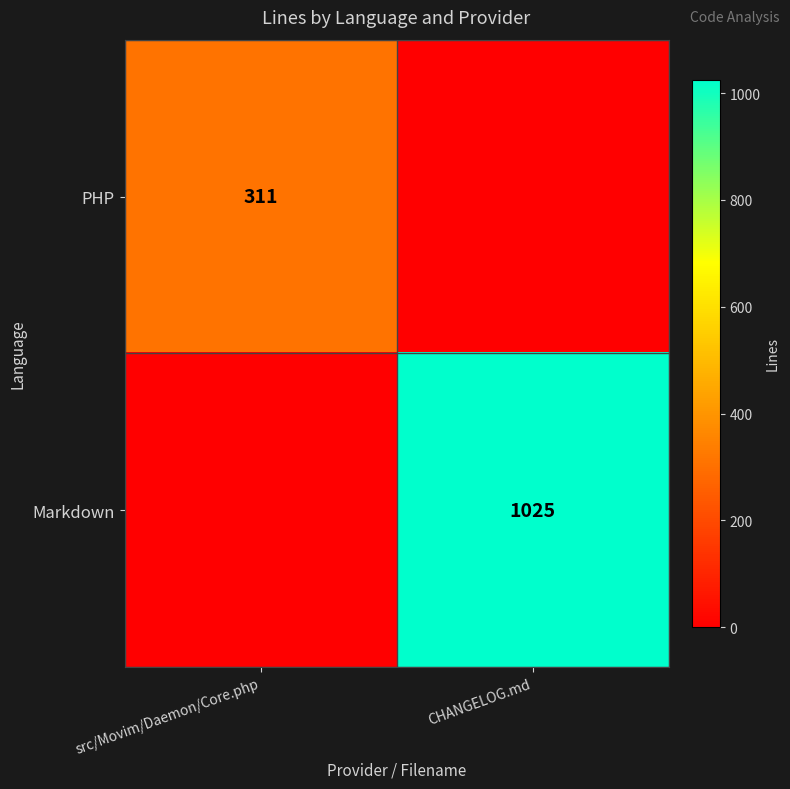

Is it true that PHP equals 157 at src/Movim/Daemon/Core.php?

False